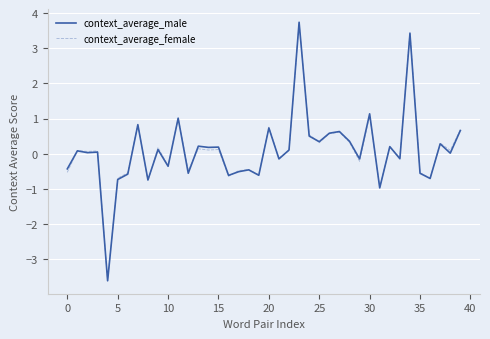

What is the smallest value displayed?

-3.6